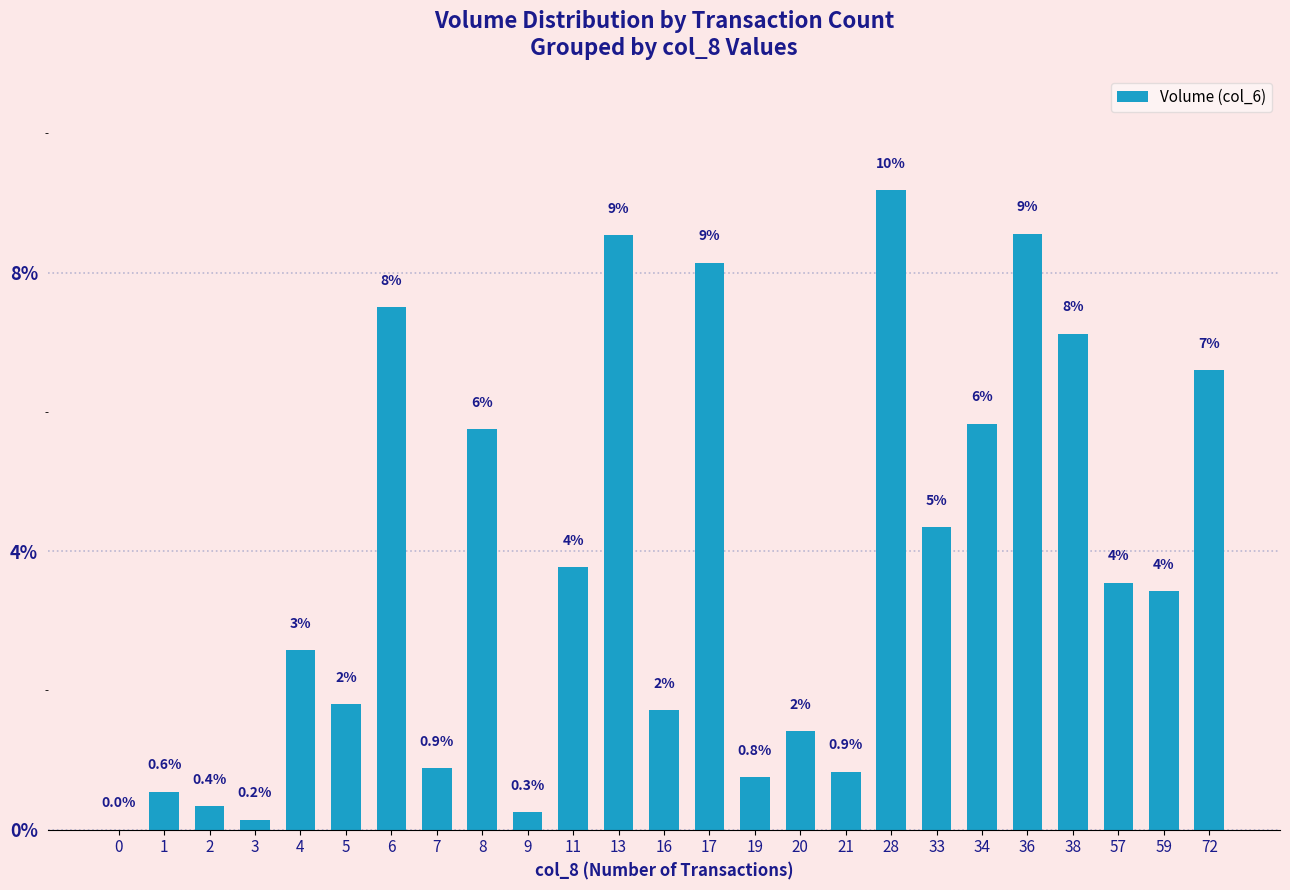

At which label does the data first exceed 428190?

6